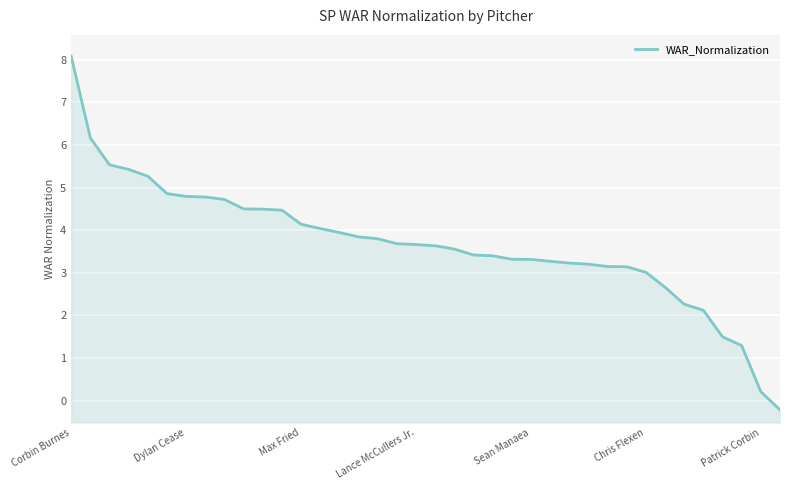

Rank the categories by value from highest to lowest.

Corbin Burnes, Dylan Cease, Max Fried, Lance McCullers Jr., Sean Manaea, Chris Flexen, Patrick Corbin, 7, 8, 9, 10, 11, 12, 13, 14, 15, 16, 17, 18, 19, 20, 21, 22, 23, 24, 25, 26, 27, 28, 29, 30, 31, 32, 33, 34, 35, 36, 37